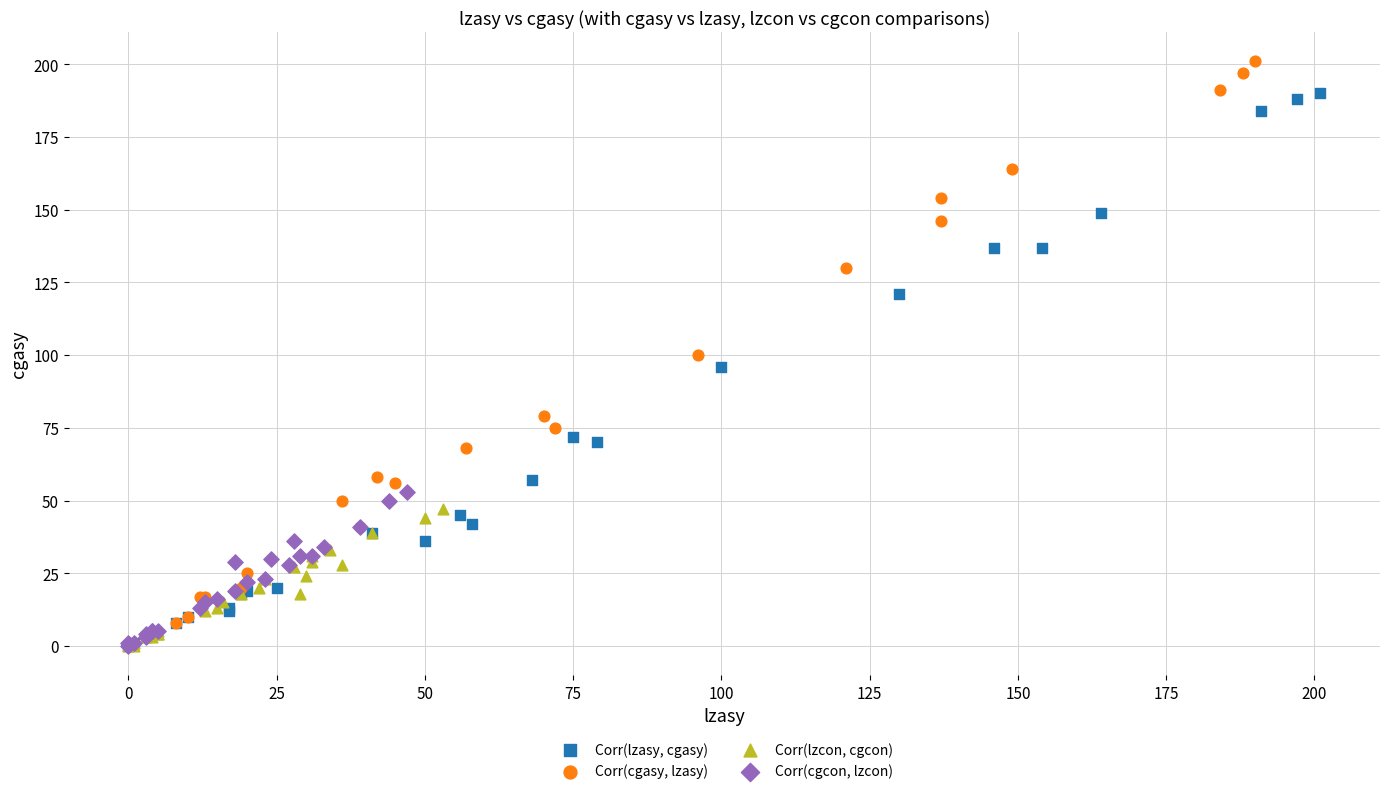

What are all the series names shown in the legend?

Corr(lzasy, cgasy), Corr(cgasy, lzasy), Corr(lzcon, cgcon), Corr(cgcon, lzcon)